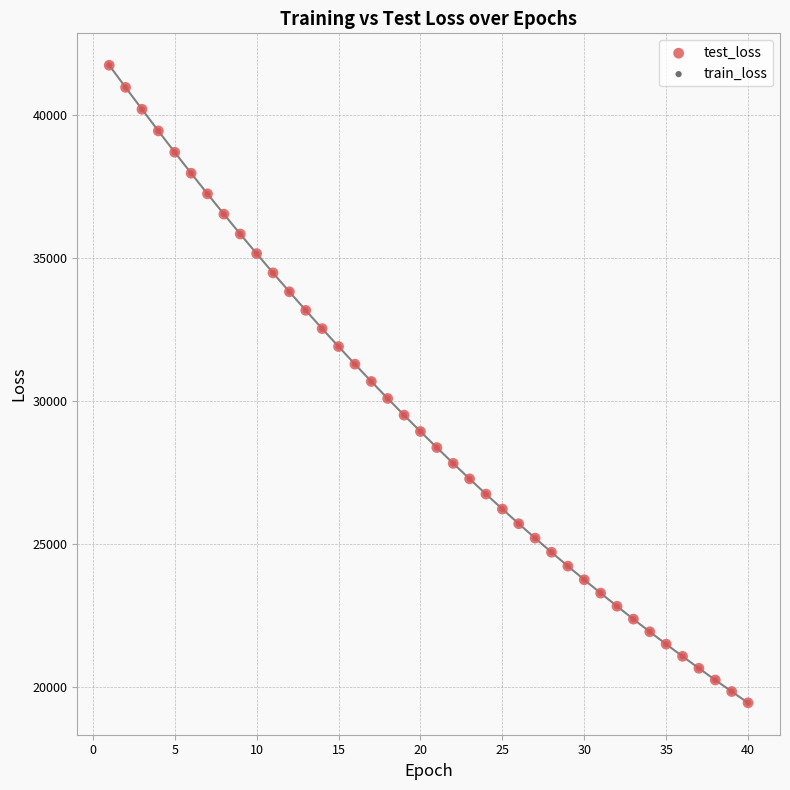

What are all the series names shown in the legend?

test_loss, train_loss